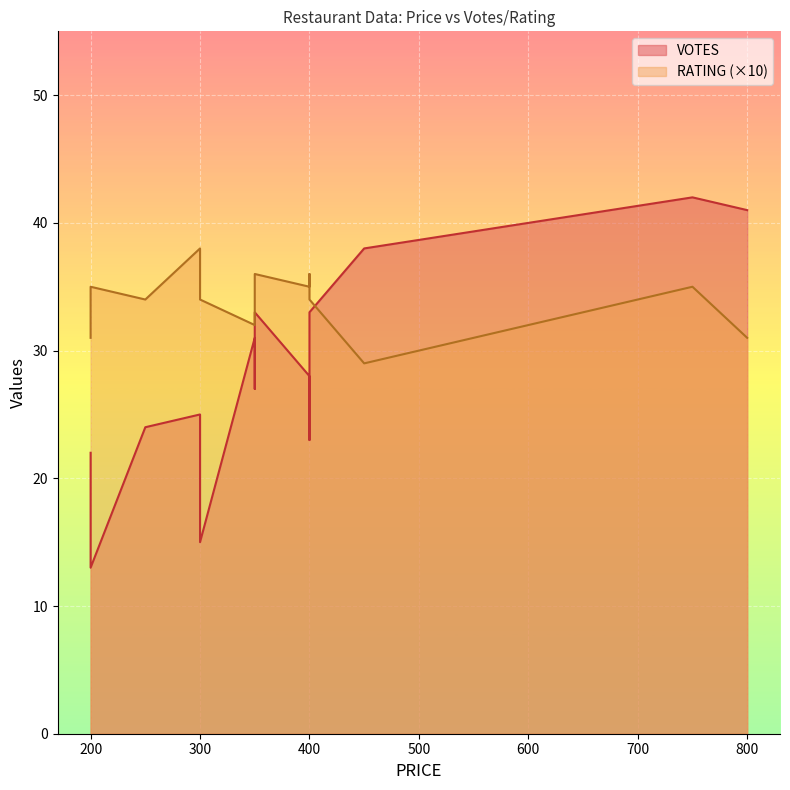

What is the total value across all series at 400?

46.5